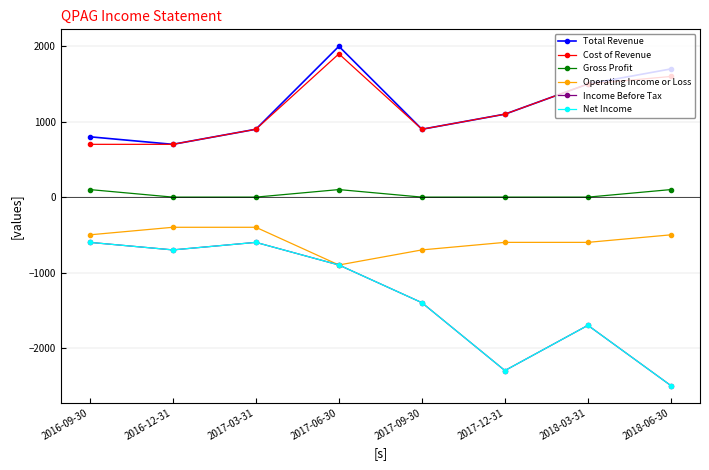

What is the label of the 6th point from the left?

2017-12-31